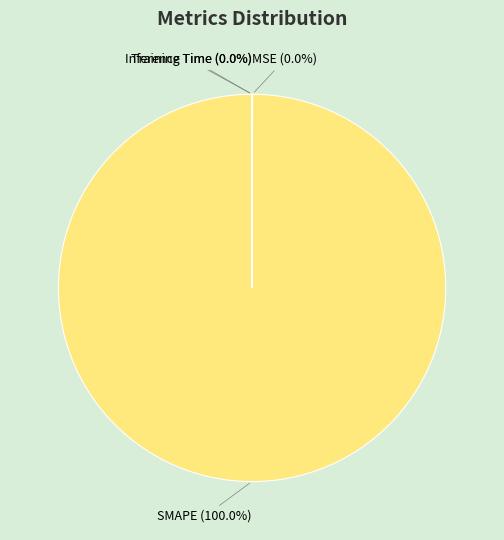

Does SMAPE represent more than half of the total?

Yes